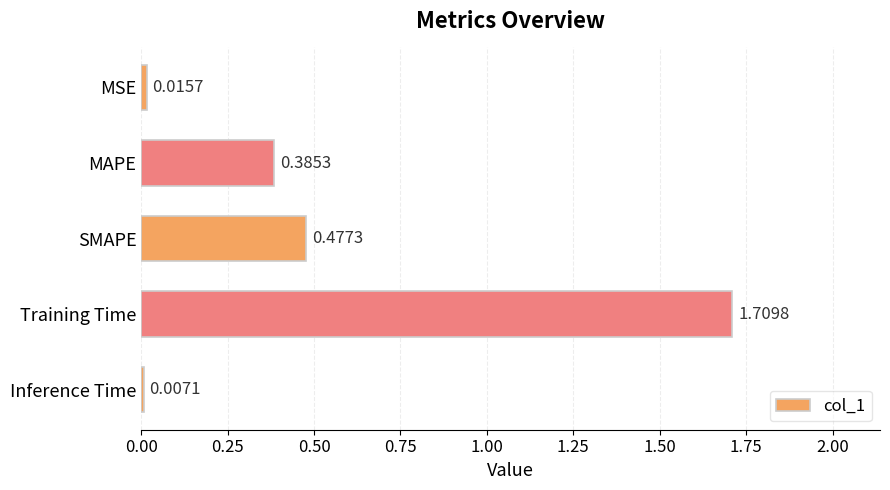

What is the label of the 4th bar from the top?

Training Time